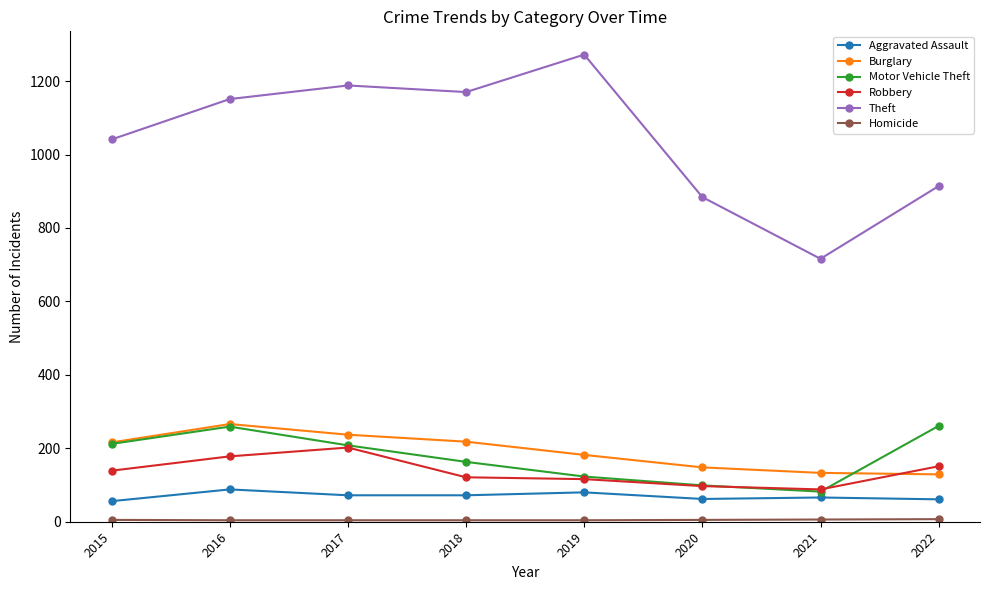

Where is Theft nearest to the value 994?

2015